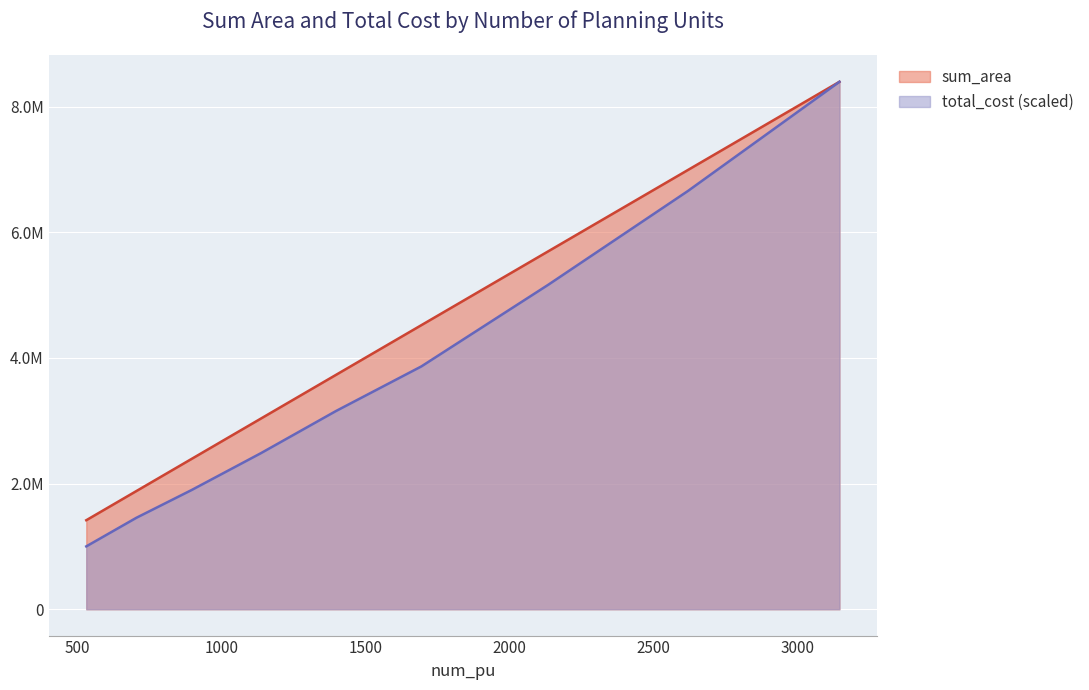

True or false: total_cost and sum_area intersect in this chart.

False